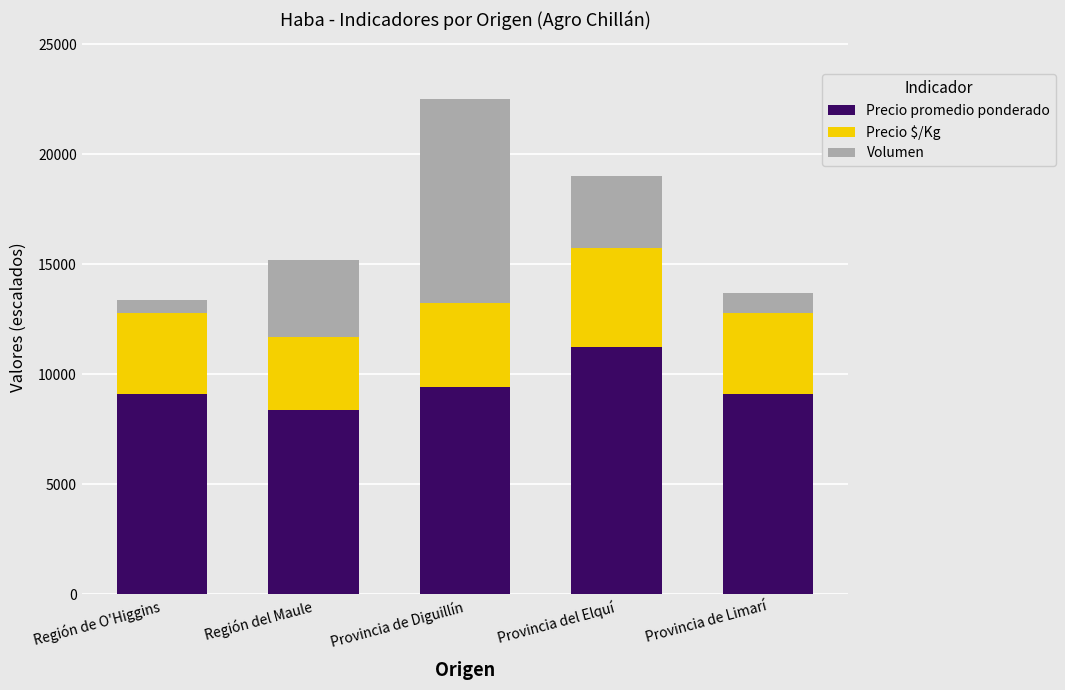

What is the lowest value of the Precio promedio ponderado series?

8369